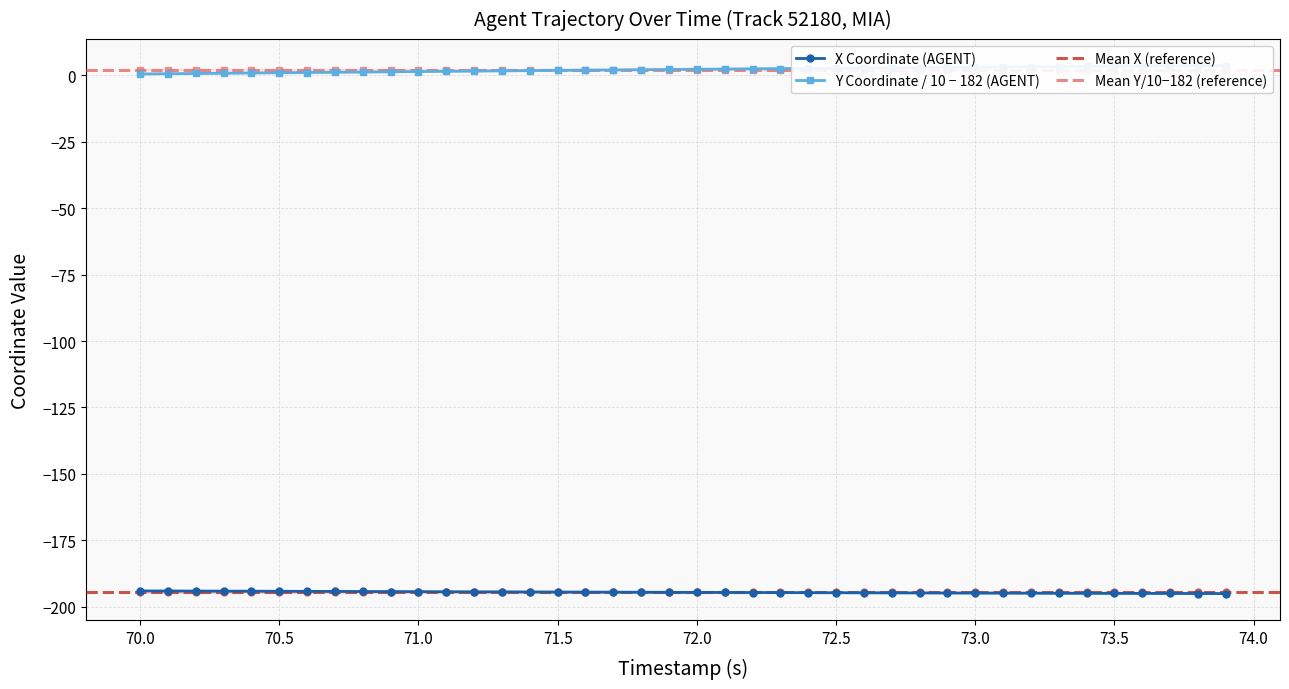

Is it true that X Coordinate (AGENT) equals -280.0 at 71.5?

False